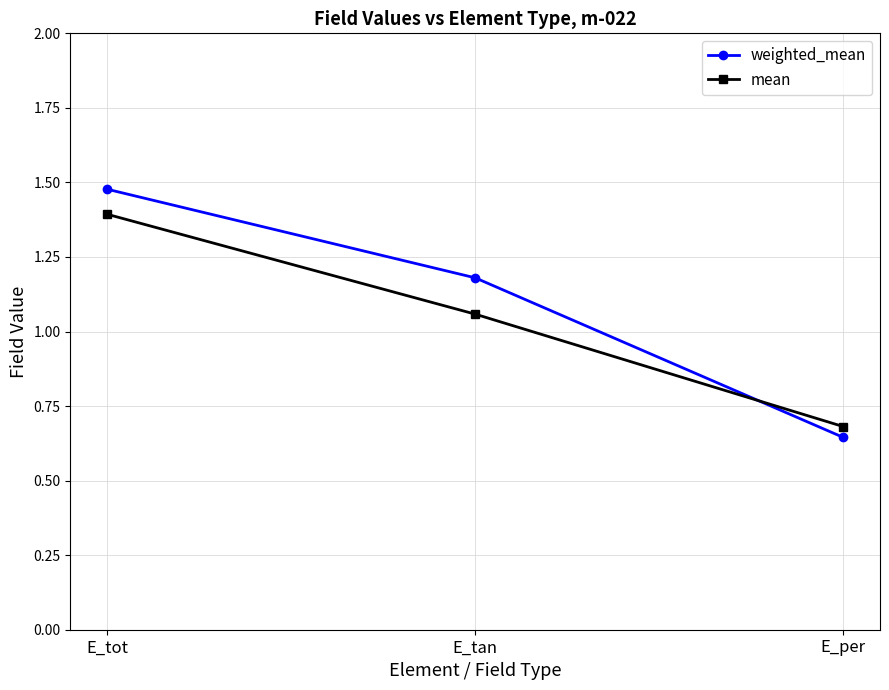

At which label does weighted_mean first exceed 1?

E_tot